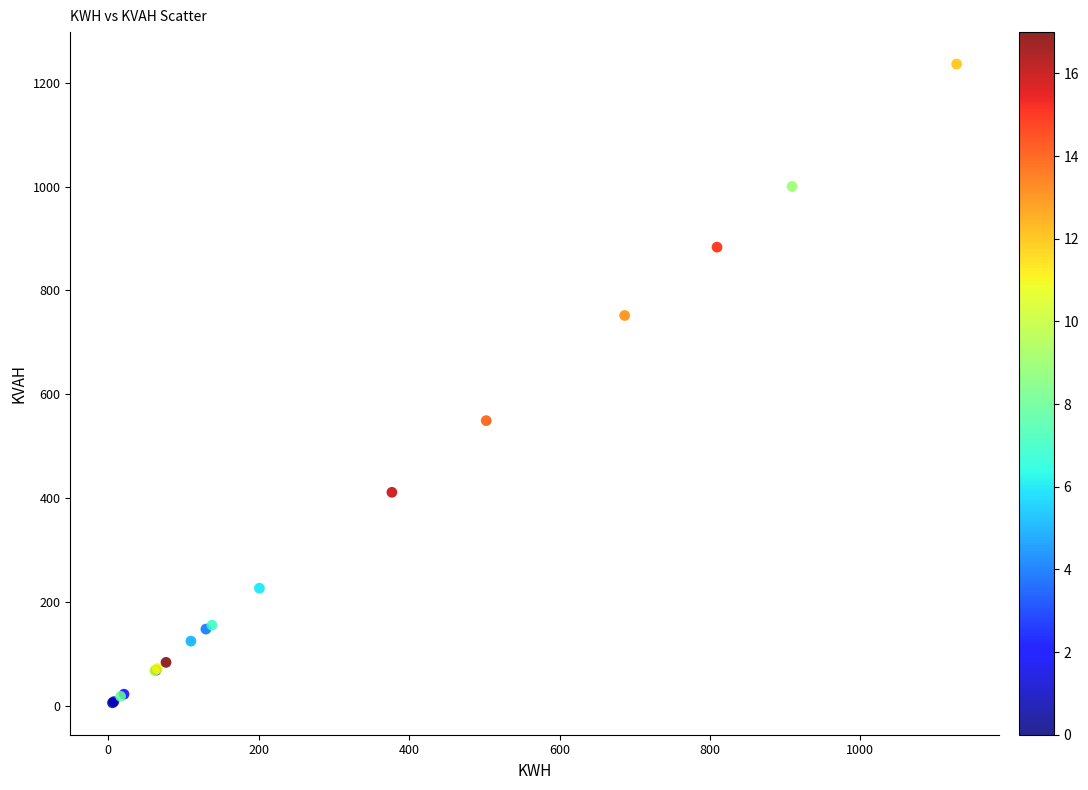

What Y value in the scatter plot is closest to 620?

549.3